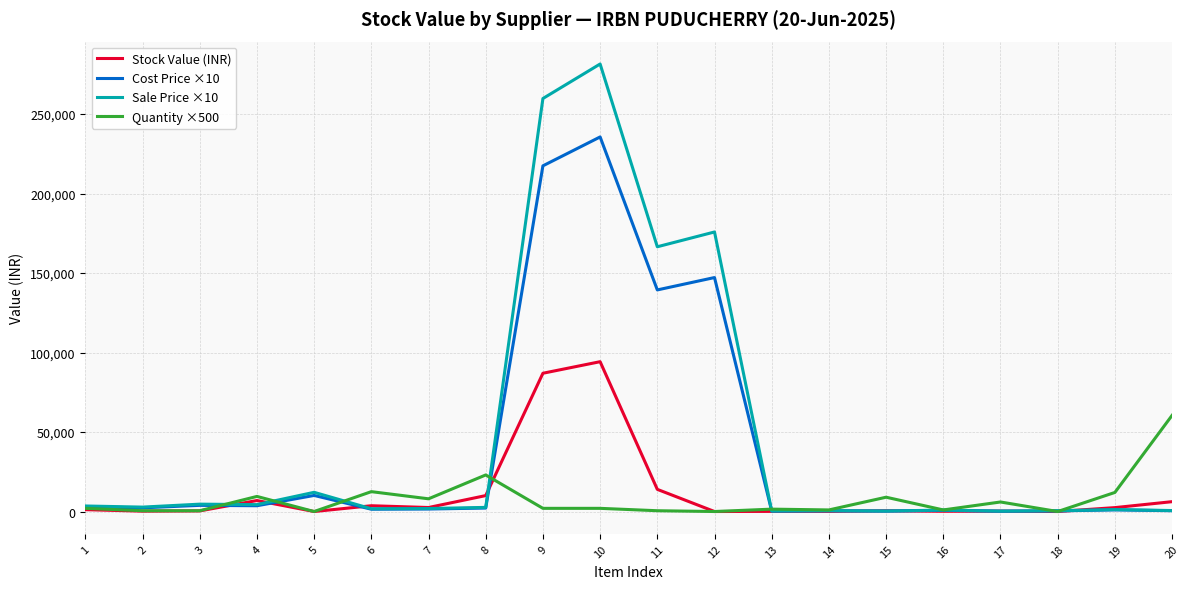

List the series in order of their peak value, lowest first.

Quantity ×500, Stock Value (INR), Cost Price ×10, Sale Price ×10